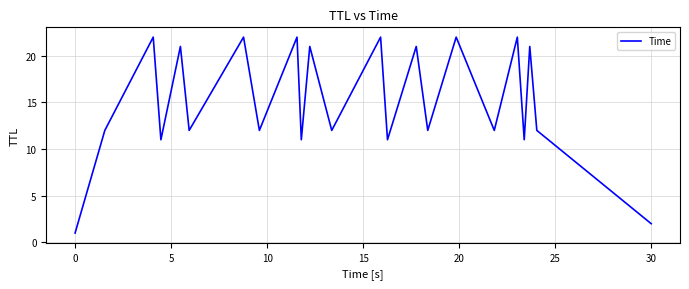

What is the difference between the maximum and minimum values?

21